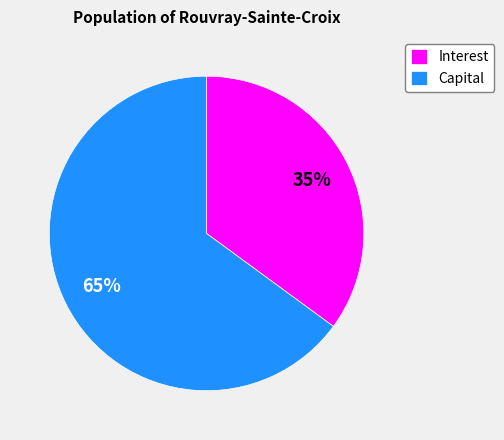

What is the largest slice in the pie chart?

Capital